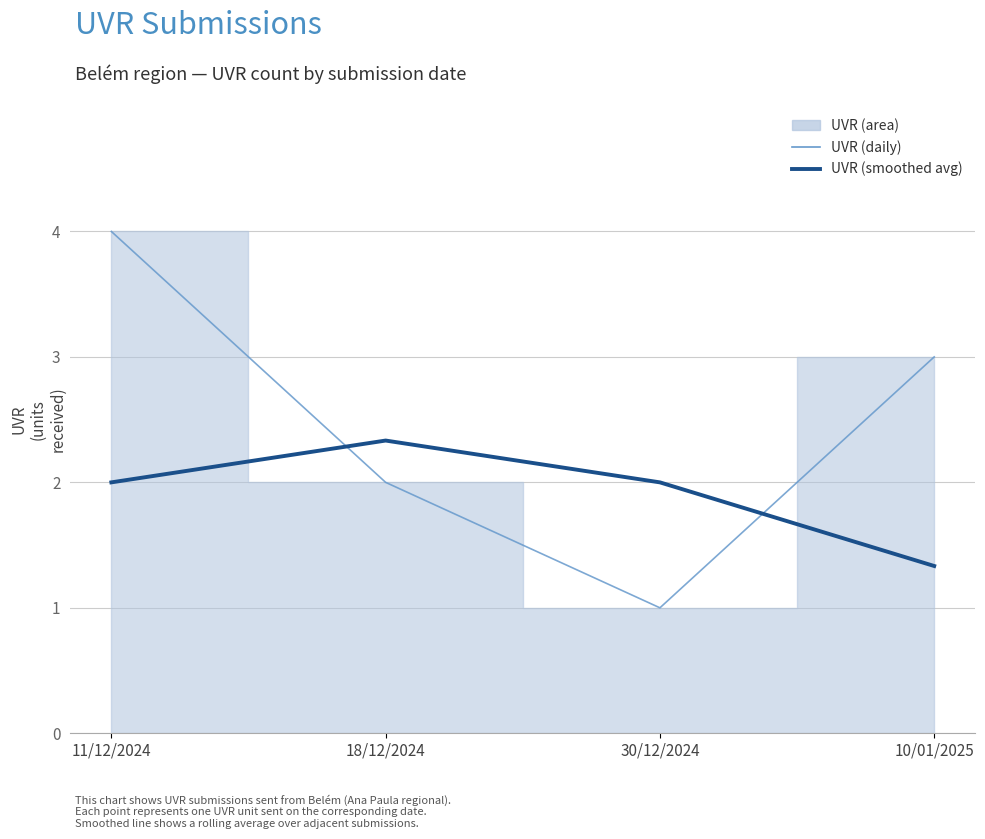

What is the greatest value displayed?

4.0